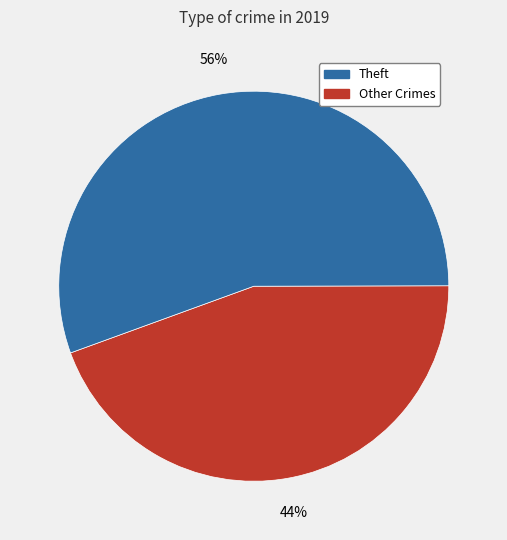

Count the number of slices in the pie.

2